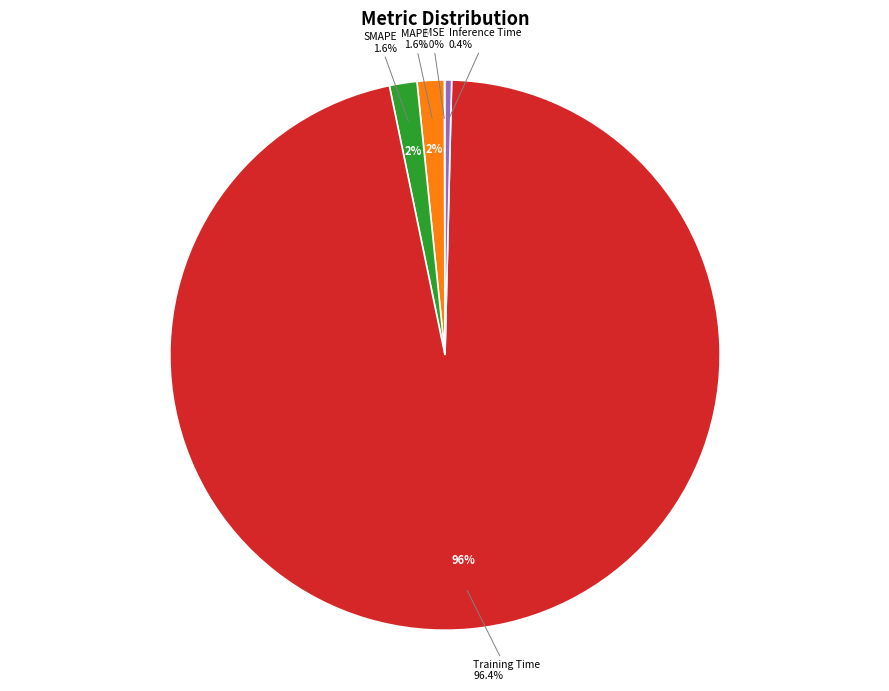

Which has a higher value, MSE or SMAPE?

SMAPE